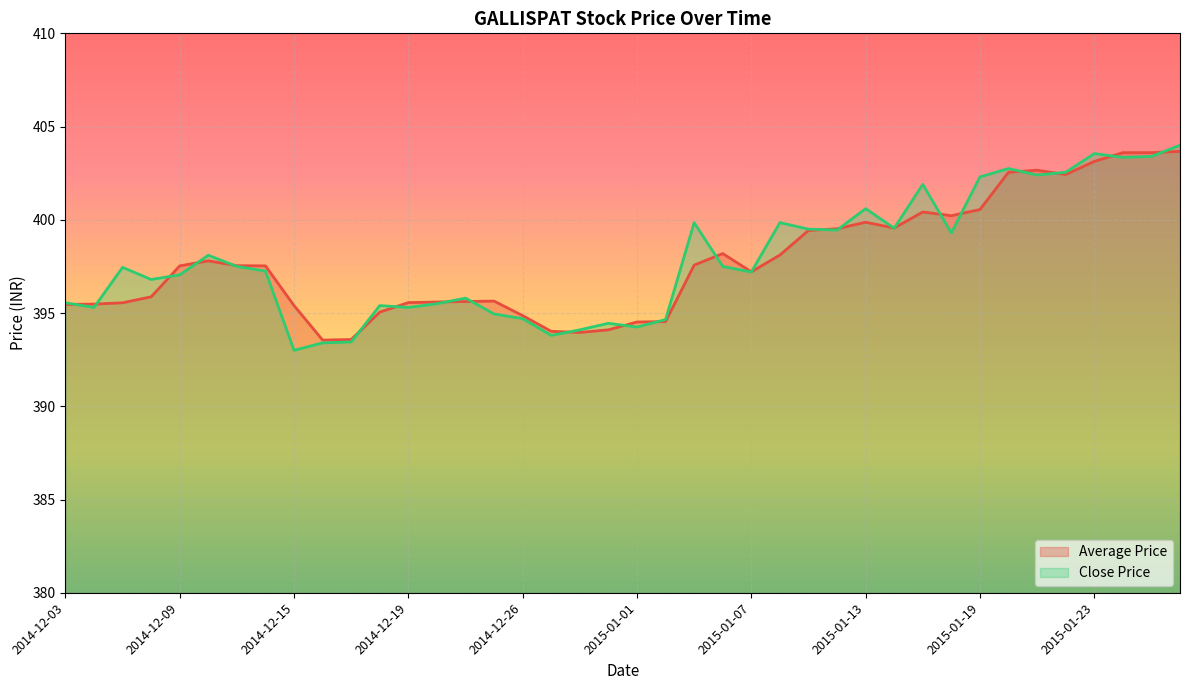

What is the spread (max minus min) of values at 2015-01-23?

0.4